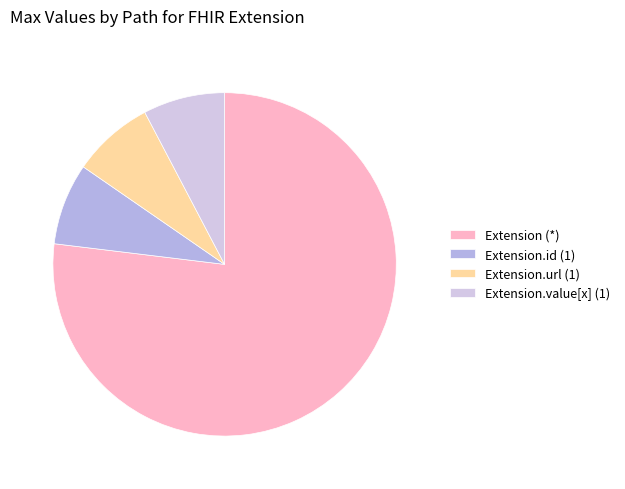

Which category has the biggest portion of the pie?

Extension (*)